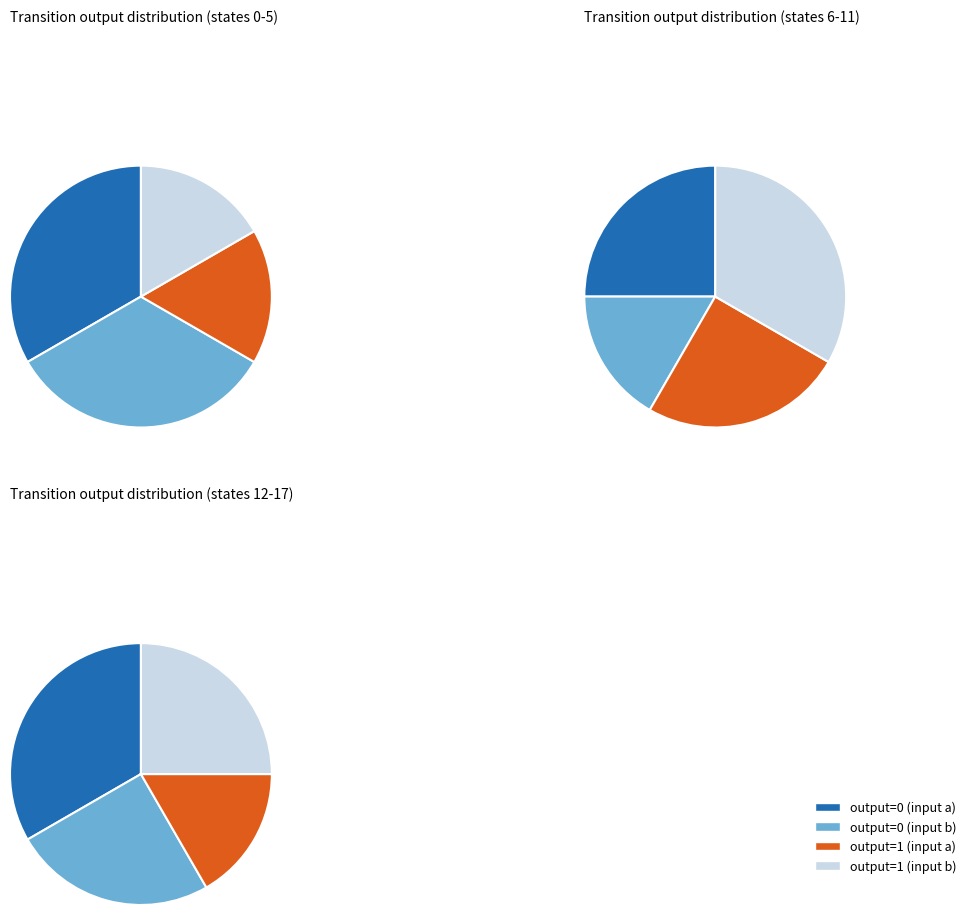

Does any single category account for the majority?

No